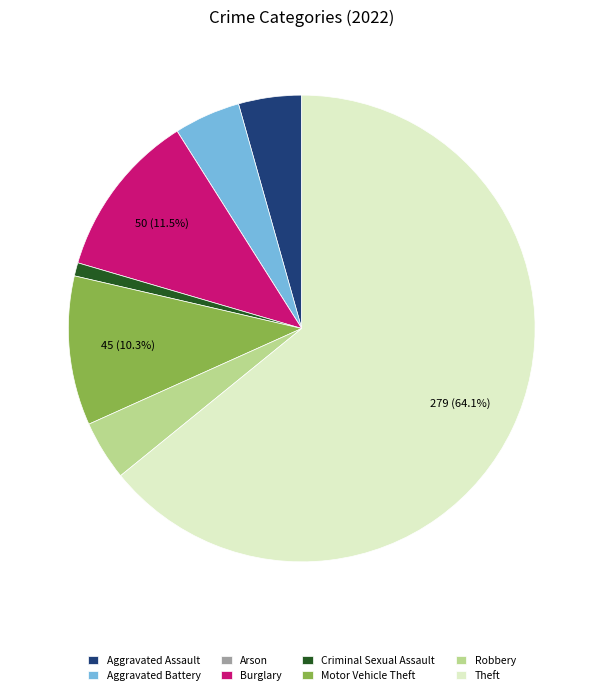

True or false: Criminal Sexual Assault accounts for 11% of the total.

False